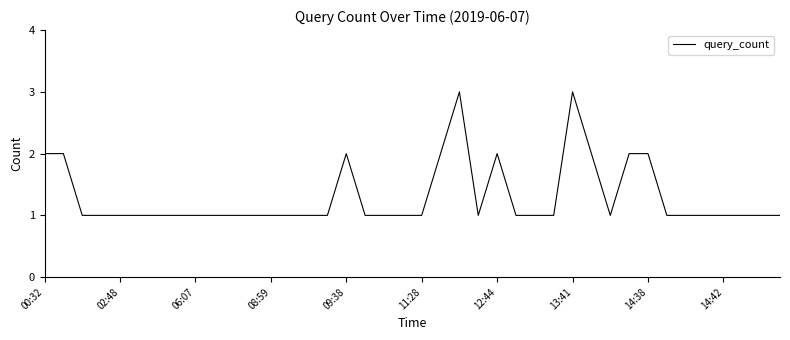

What is the greatest value displayed?

3